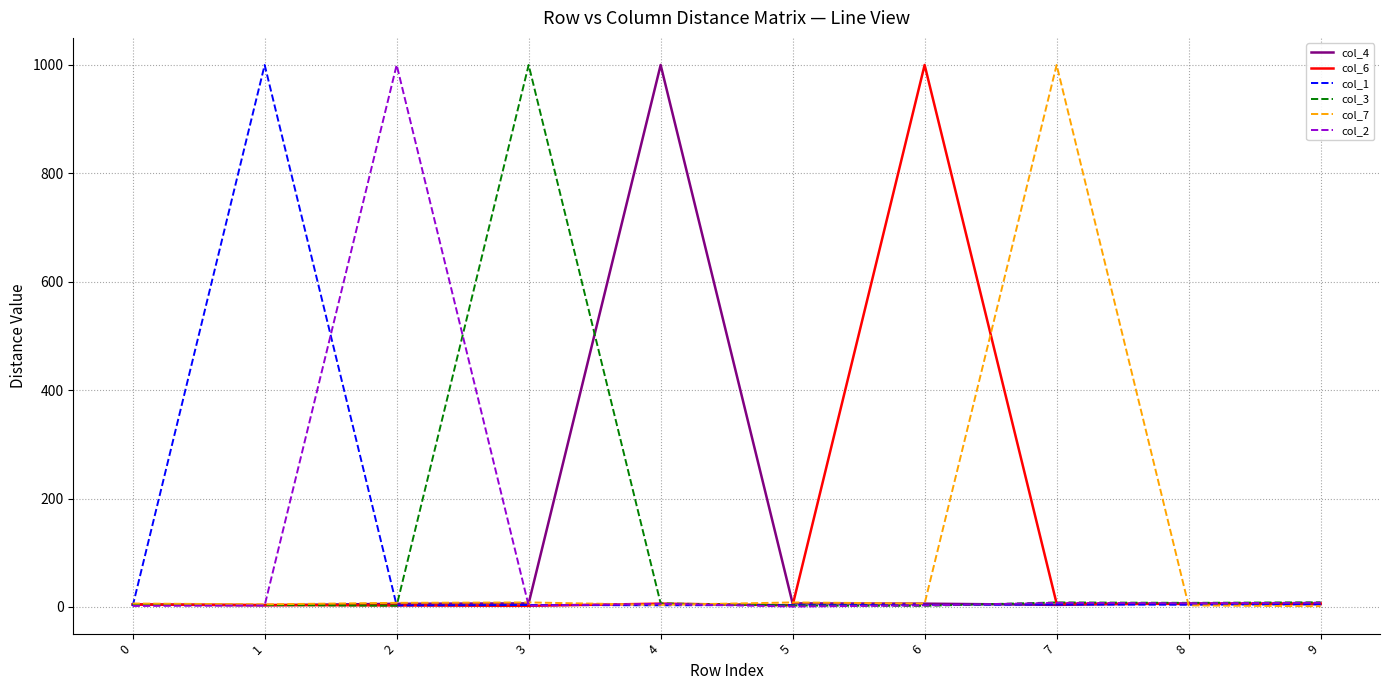

The value of col_6 at 6 is 1000.0. True or false?

True